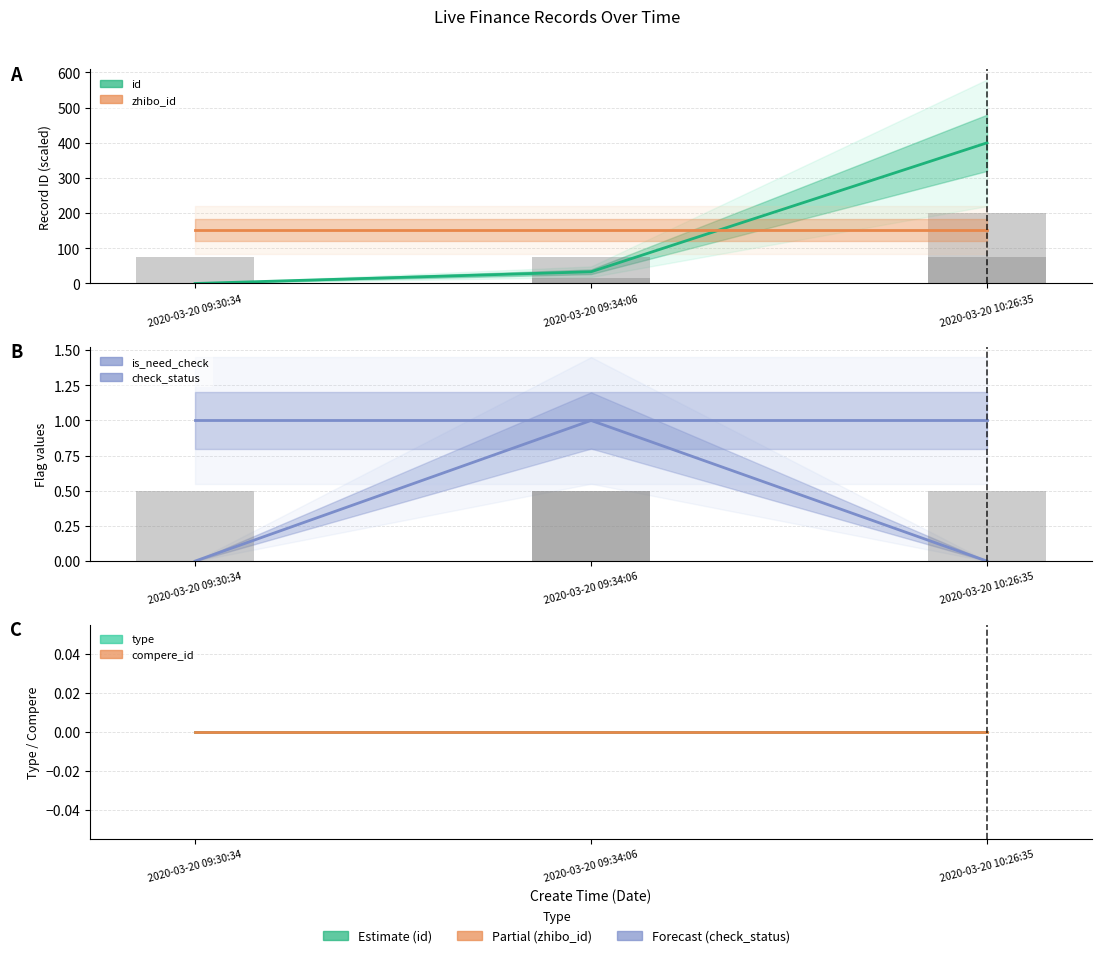

Which category has the lowest value in the compere_id series?

2020-03-20 09:30:34